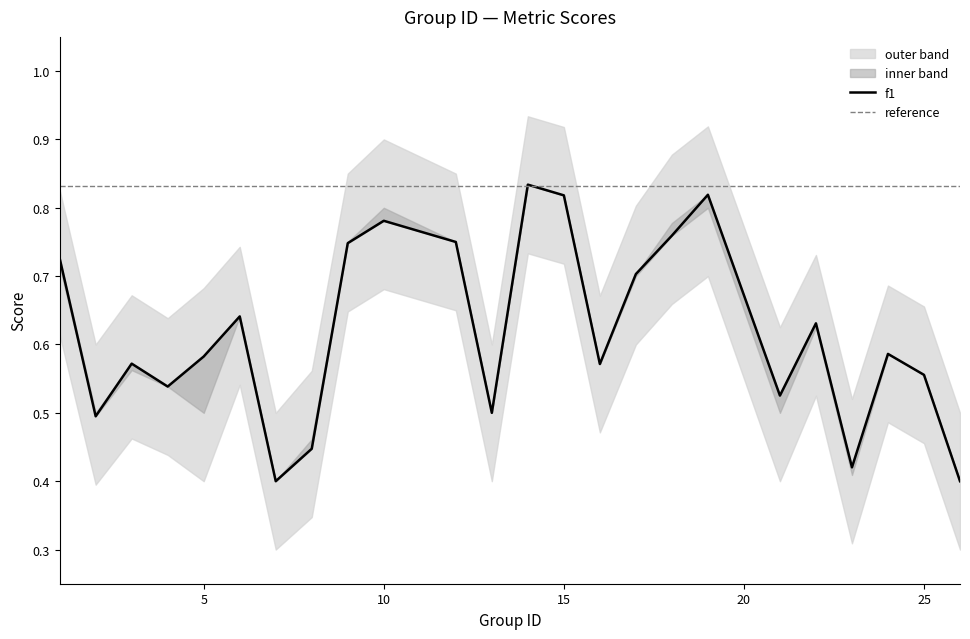

Between 21 and 16, which is larger?

16